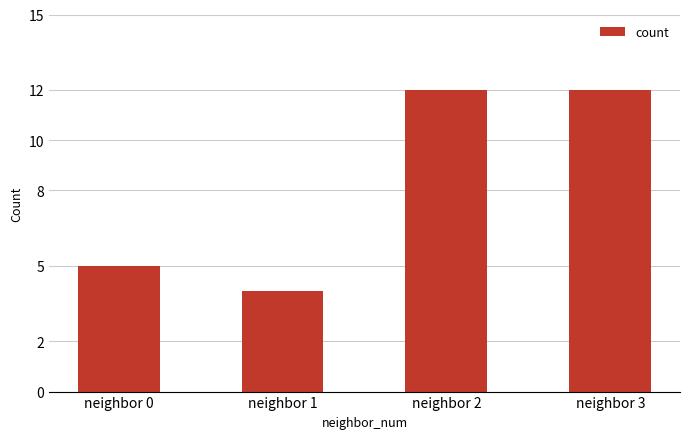

What is the value of the 4th bar from the left?

12